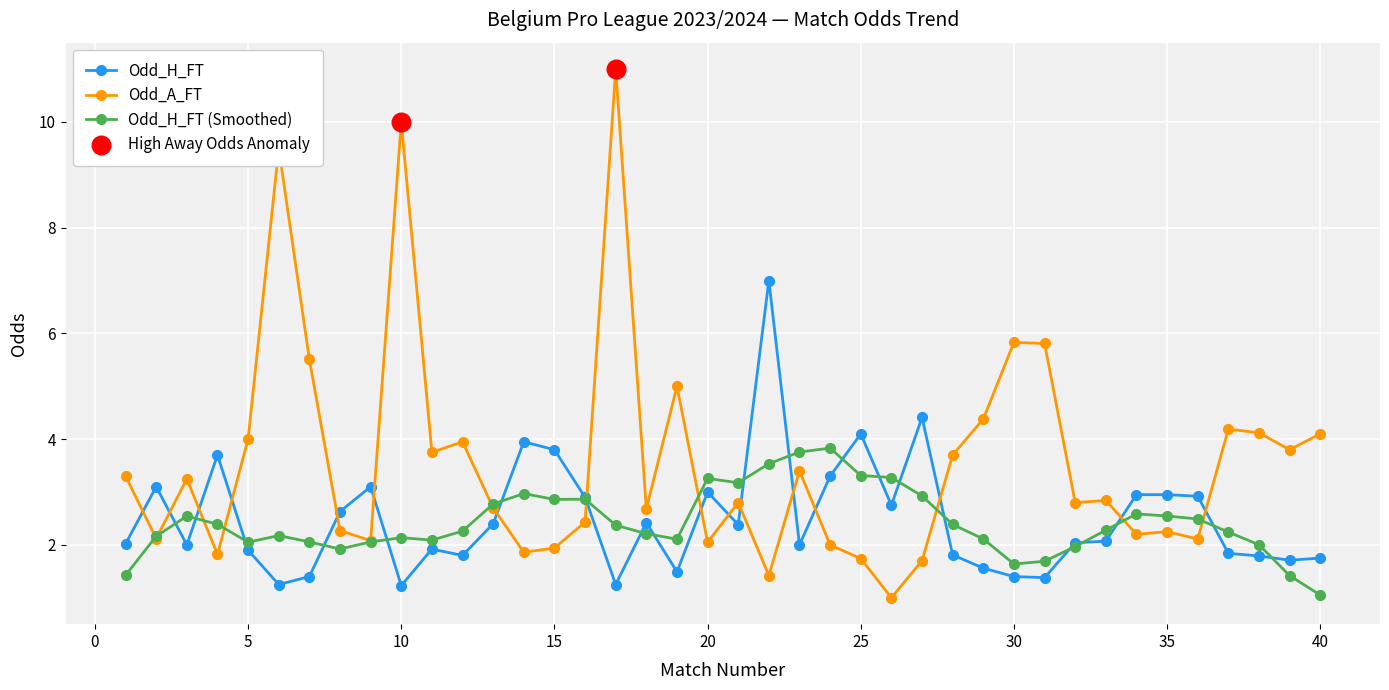

Which series has the widest spread of values?

Odd_A_FT